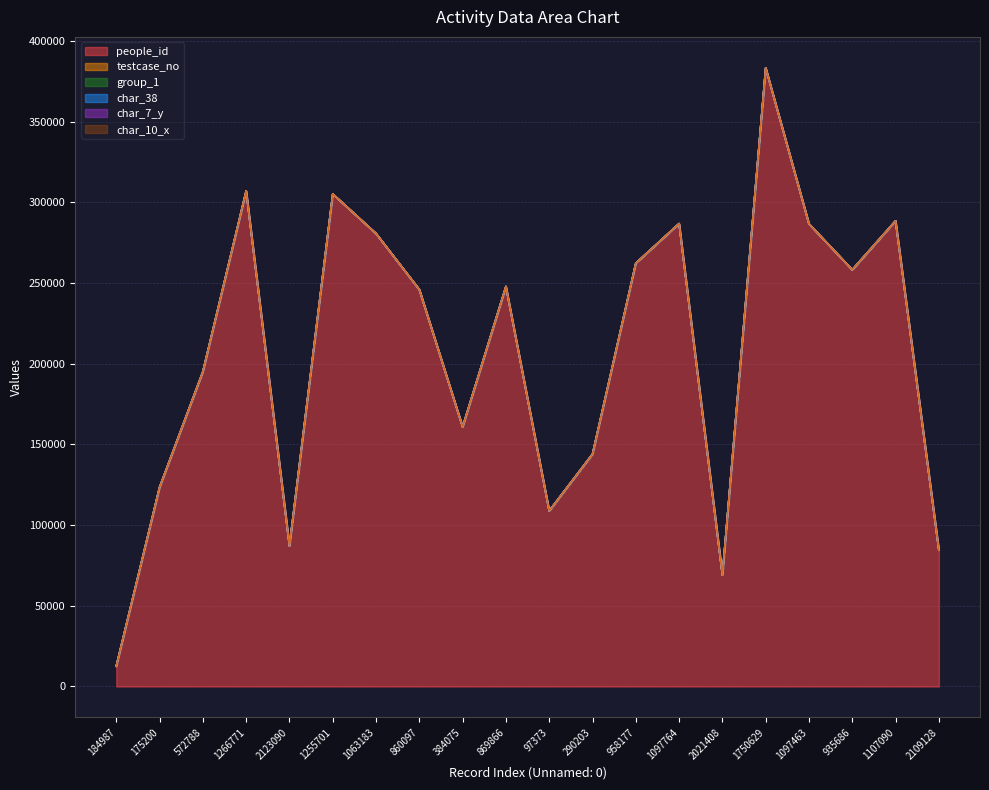

What is the label of the 4th point from the right?

1097463